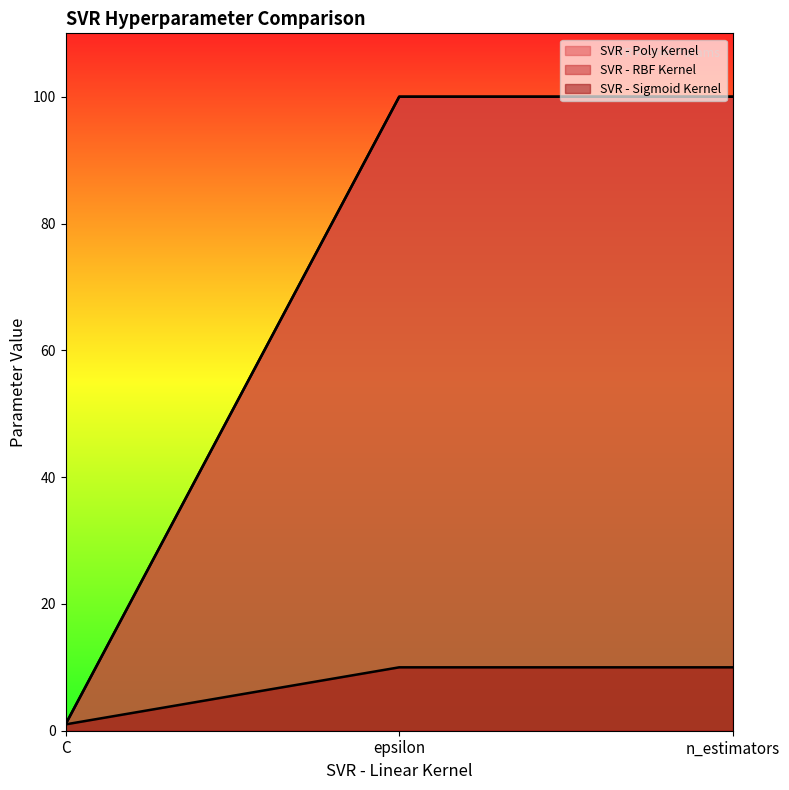

Where is SVR - Poly Kernel nearest to the value 50?

C